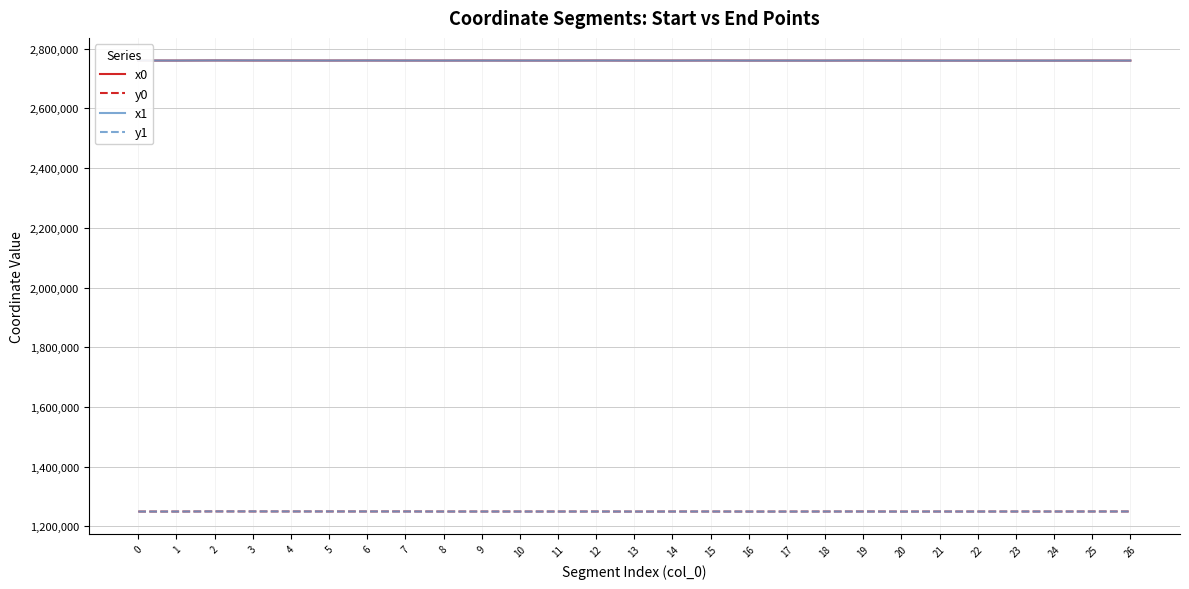

What is the difference between the highest and lowest values at 0?

1510609.9